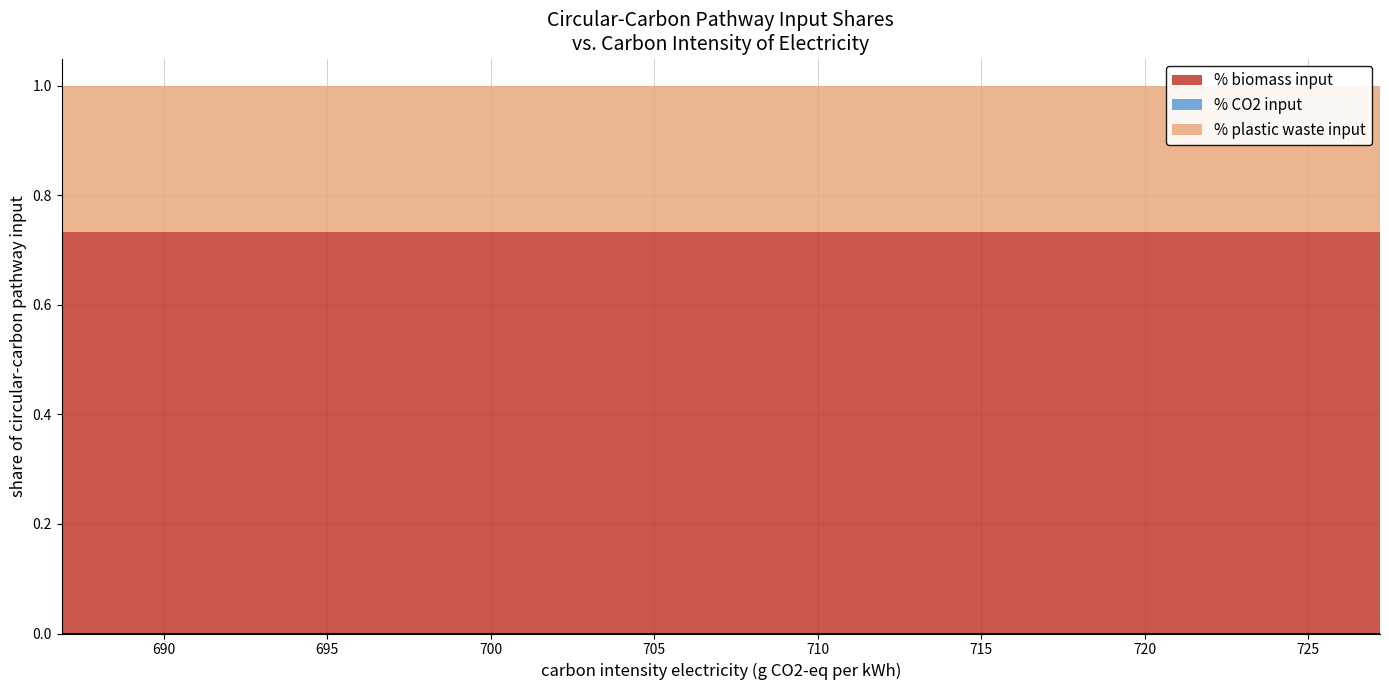

Reading left to right, transcribe all the data shown in this chart.

% biomass input: 0.7	0.7	0.7	0.7	0.7	0.7	0.7	0.7	0.7	0.7	0.7	0.7	0.7	0.7	0.7
% CO2 input: 0.0	0.0	0.0	0.0	0.0	0.0	0.0	0.0	0.0	0.0	0.0	0.0	0.0	0.0	0.0
% plastic waste input: 0.3	0.3	0.3	0.3	0.3	0.3	0.3	0.3	0.3	0.3	0.3	0.3	0.3	0.3	0.3